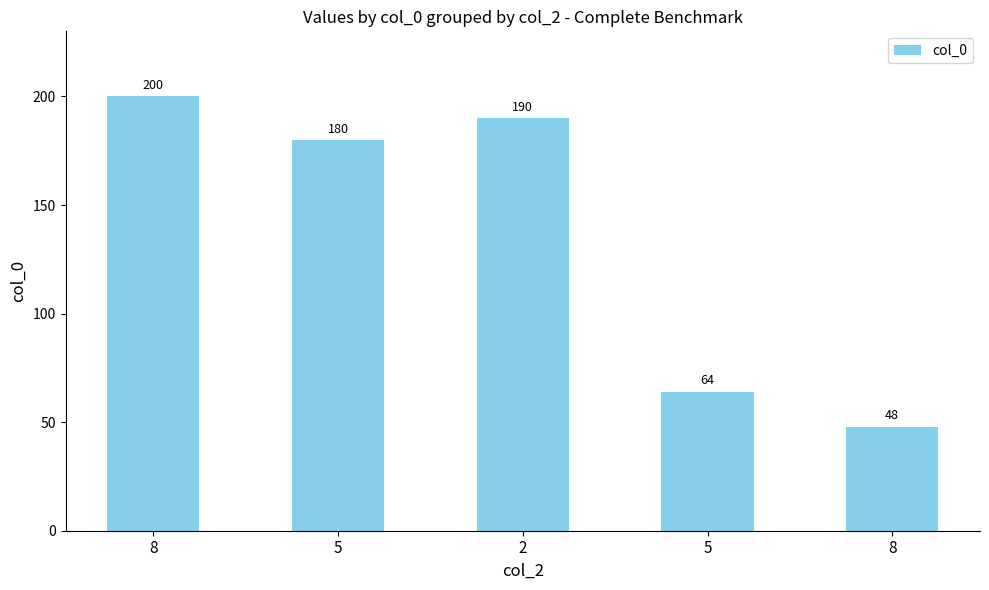

Rank the categories by value from lowest to highest.

8, 5, 5, 2, 8